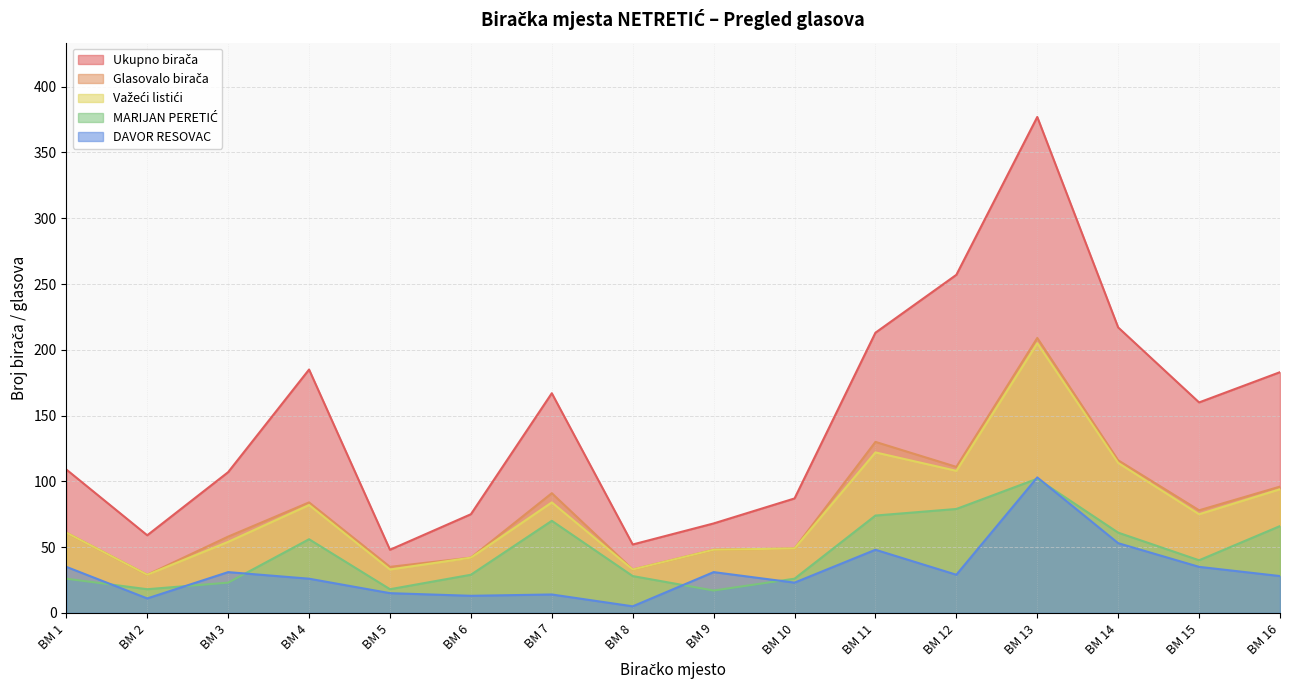

What is the value of the Glasovalo birača point at the 3rd from the left?

58